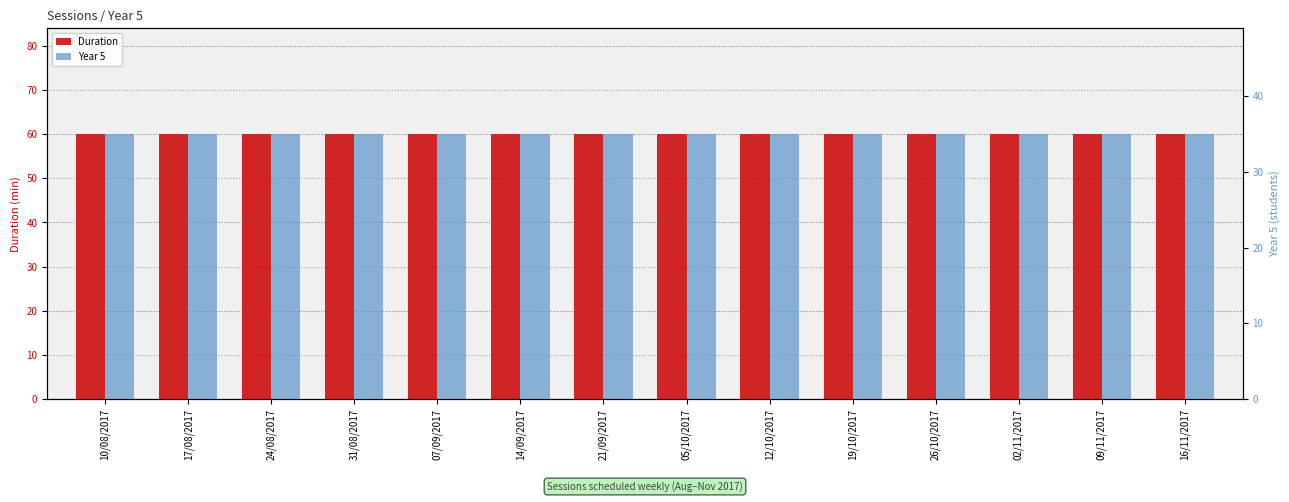

The Duration series shows 17 at 19/10/2017. True or false?

False